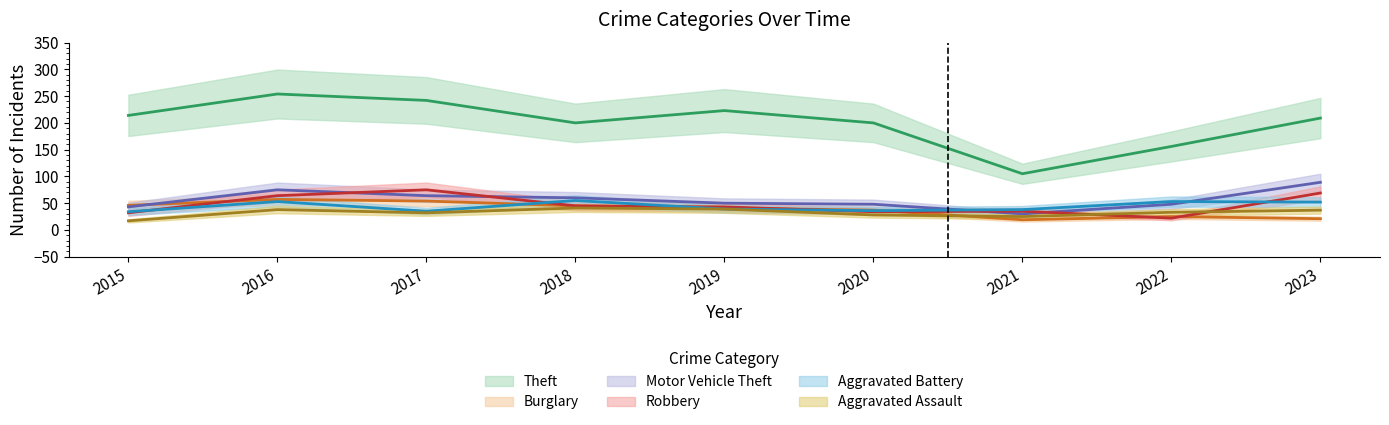

Which series has the widest spread of values?

Theft